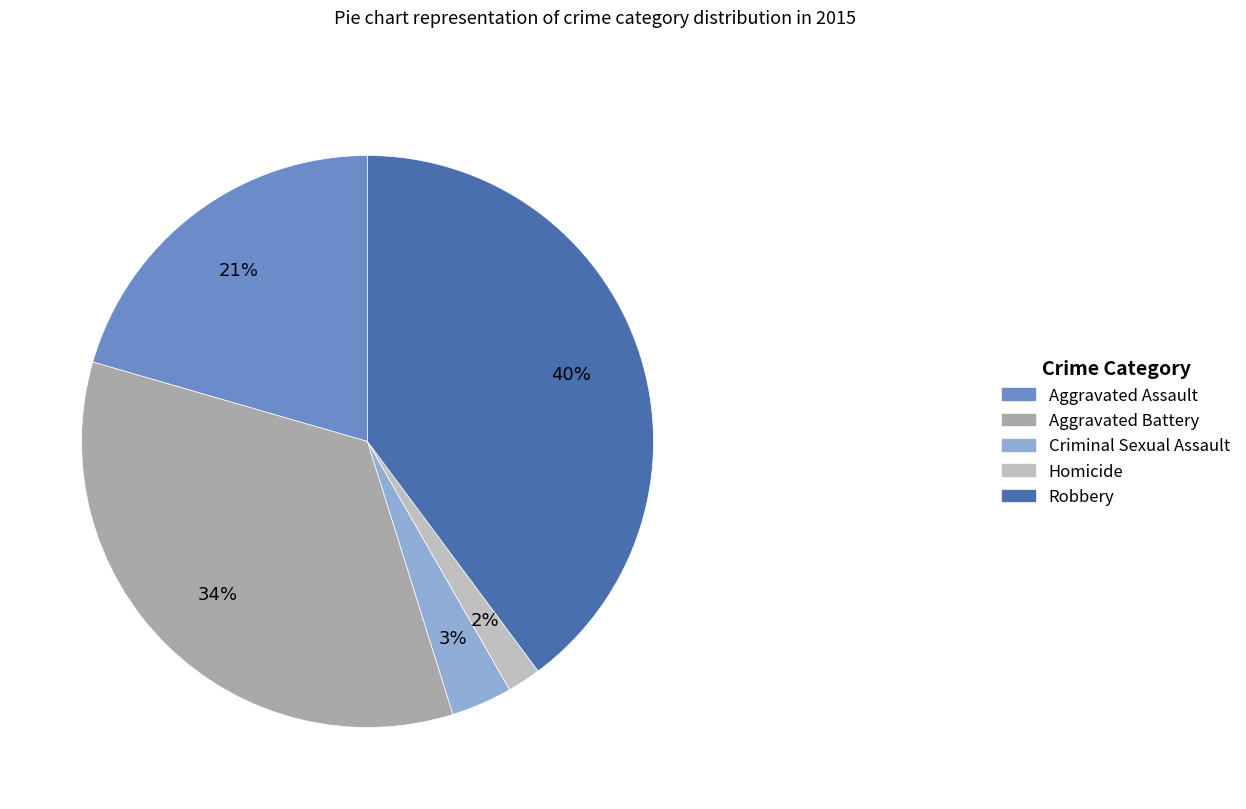

How many segments does this pie chart have?

5